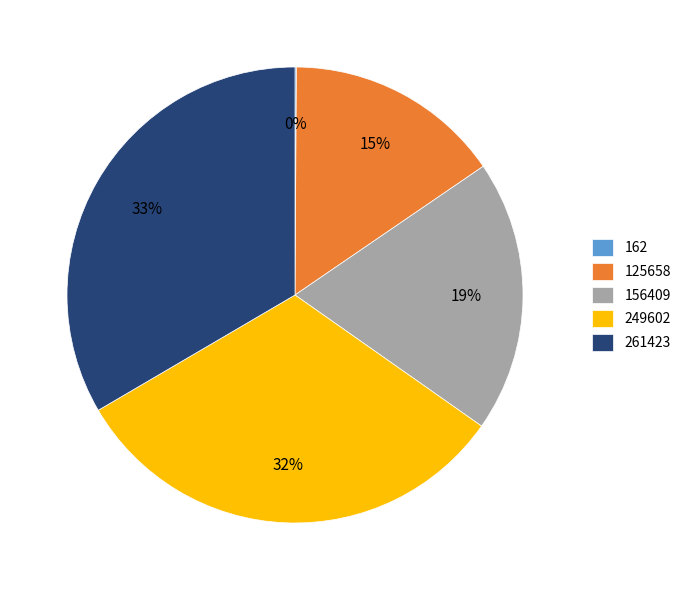

Which category has the biggest portion of the pie?

261423